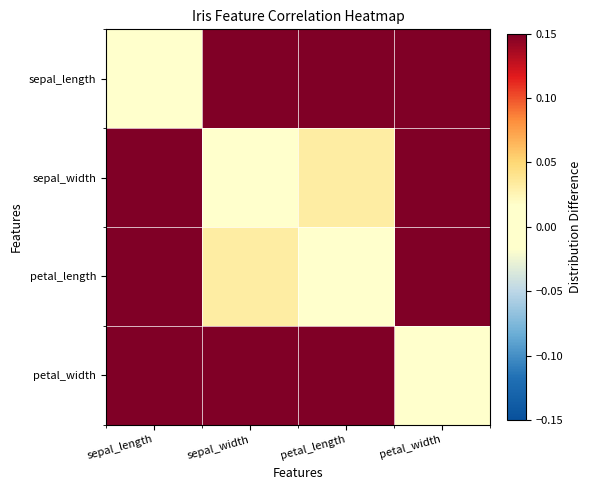

Which series has the largest total across all categories?

sepal_length